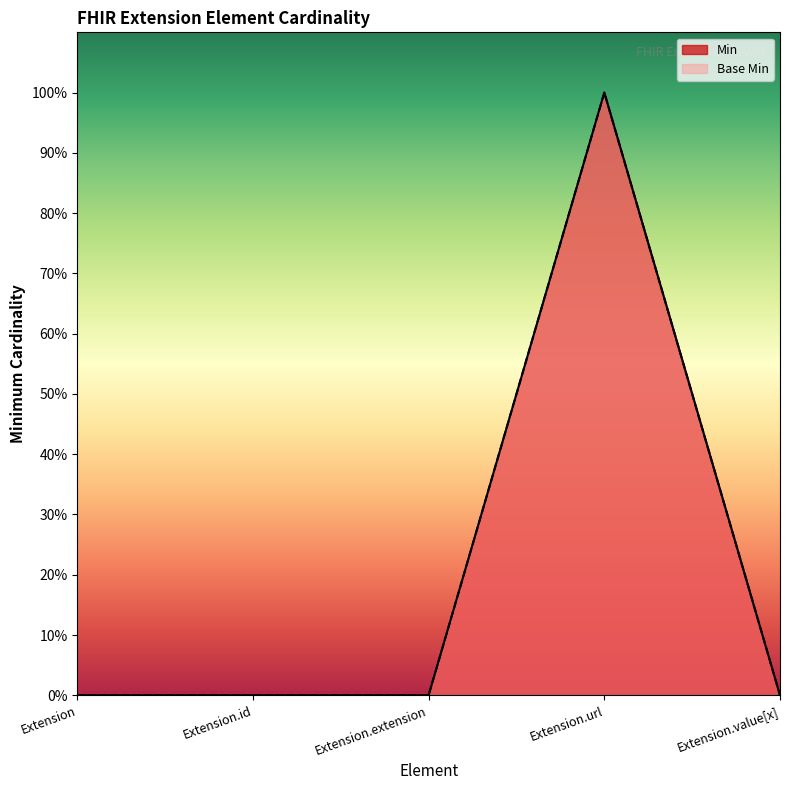

What is the label of the 1st point from the left?

Extension